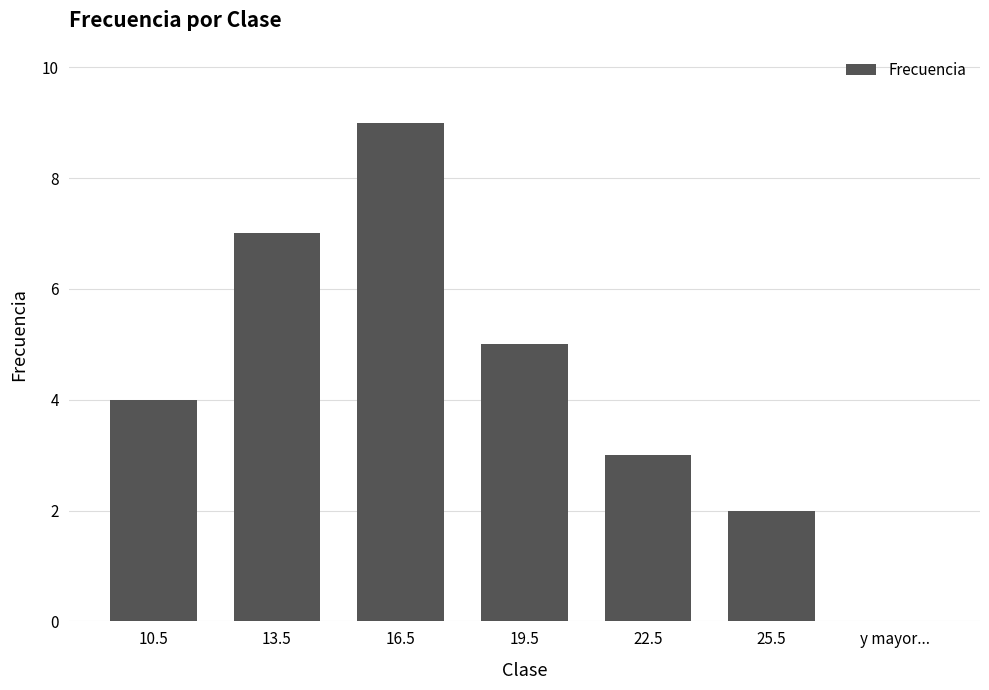

What is the ratio of the value at 10.5 to the value at 16.5?

0.4